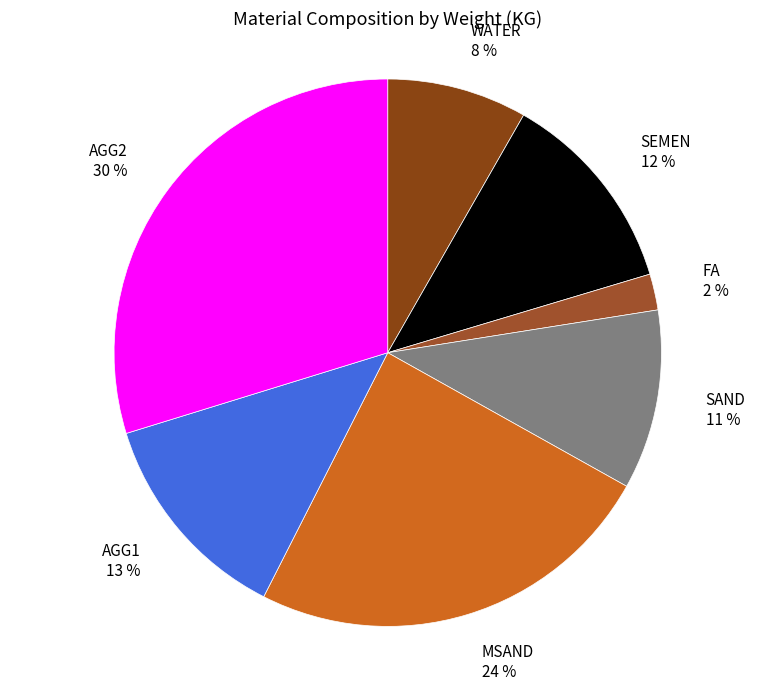

True or false: SAND accounts for 11% of the total.

True